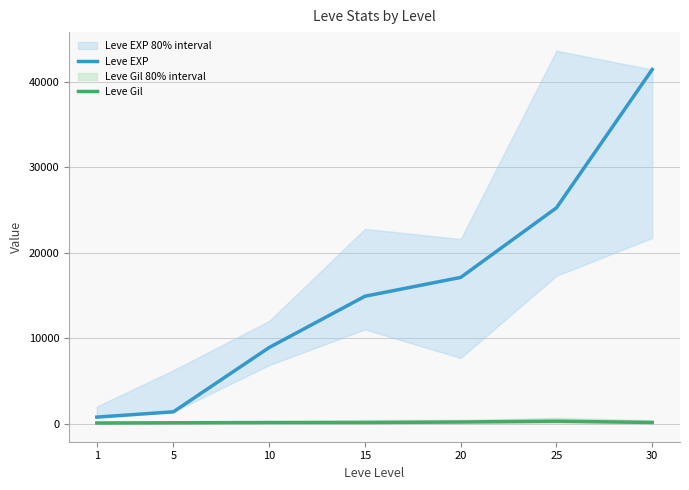

Rank the categories by Leve EXP value from highest to lowest.

30, 25, 20, 15, 10, 5, 1